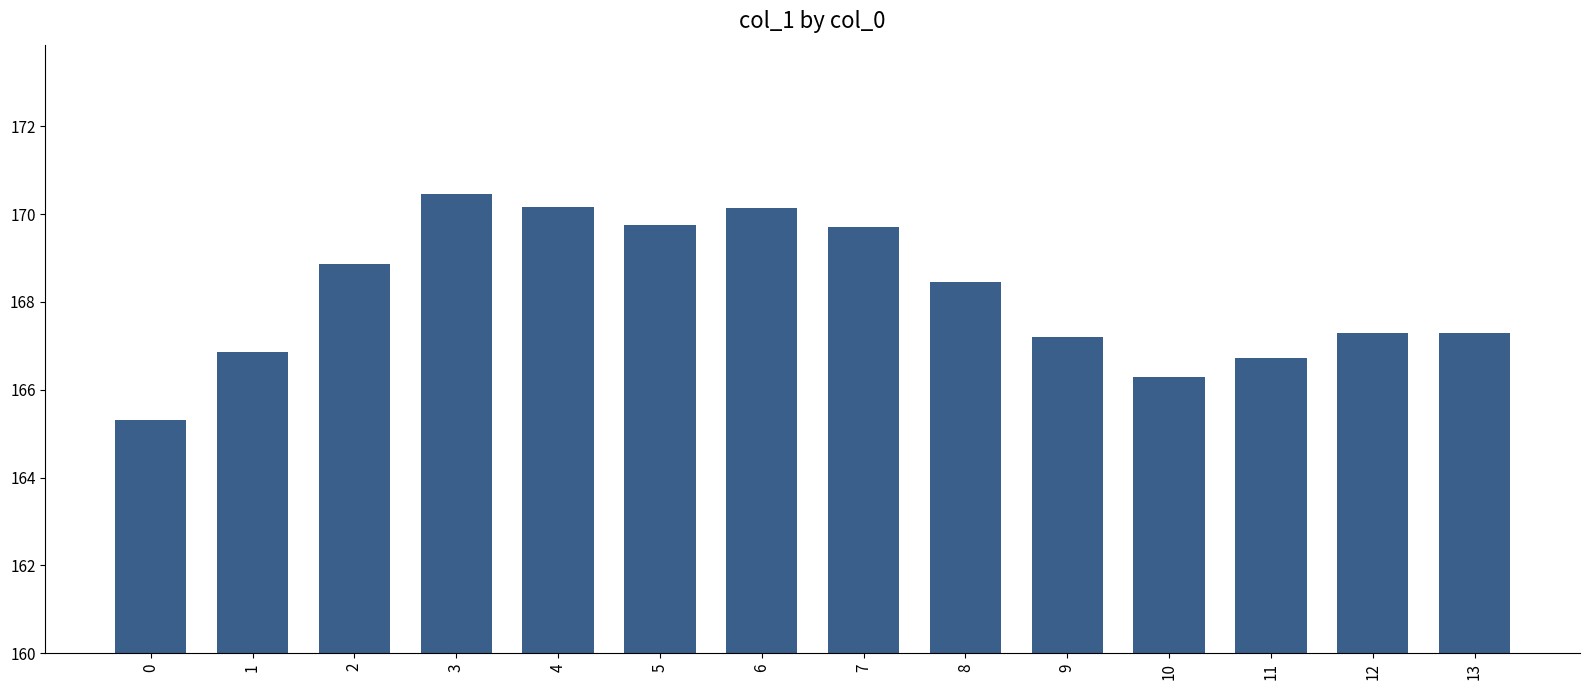

Which label corresponds to the largest value in the chart?

3